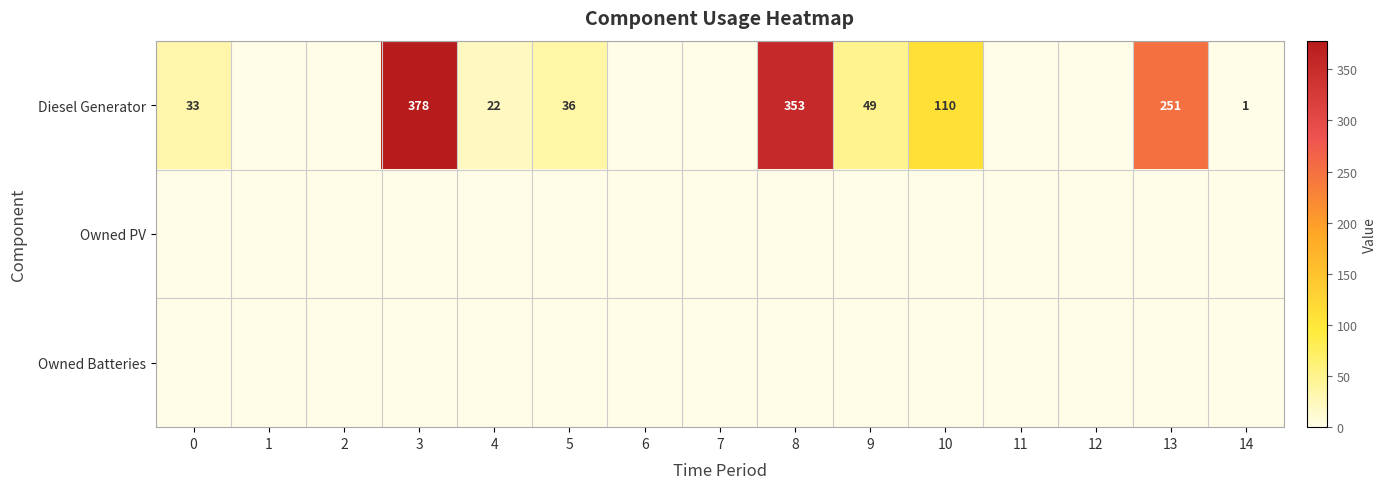

The value of Diesel Generator at 4 is 9. True or false?

False